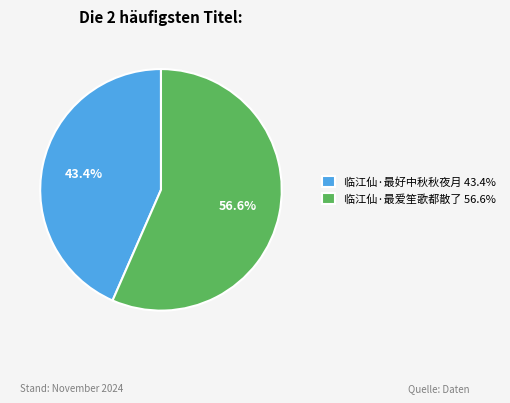

To the nearest percent, what portion does 临江仙·最爱笙歌都散了 represent?

57%